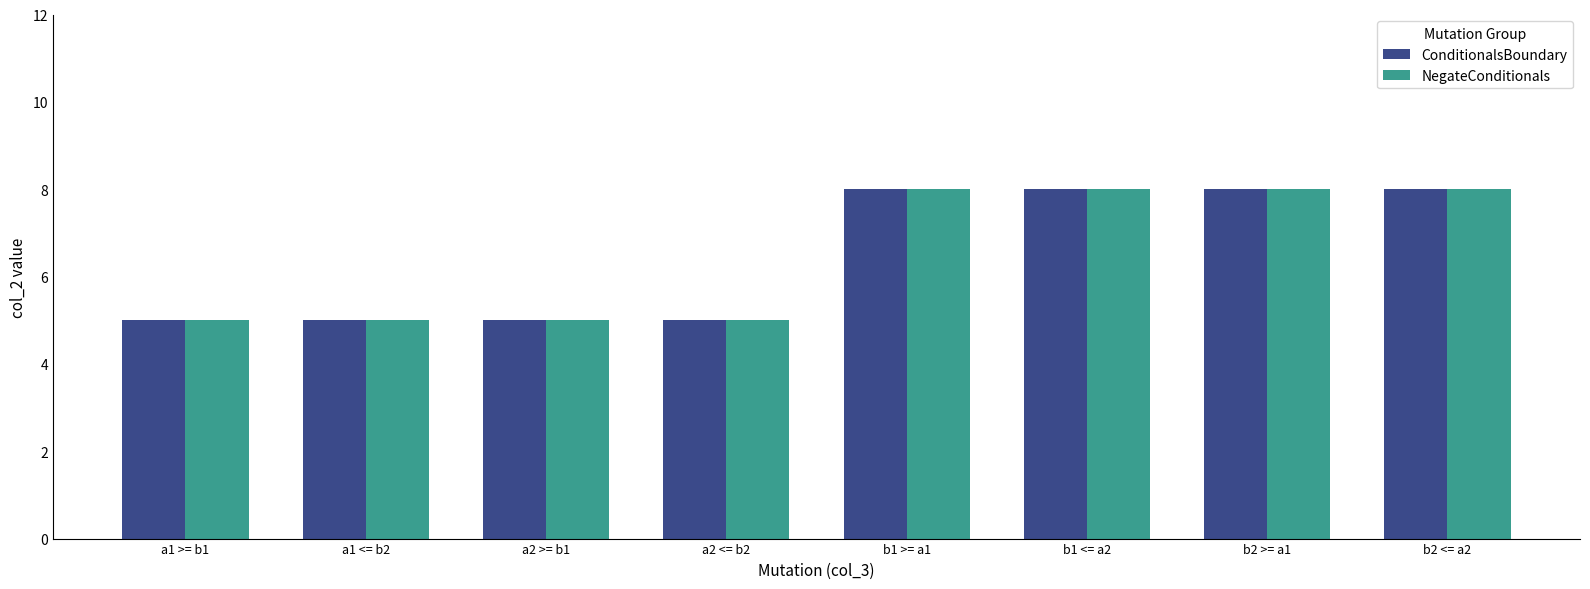

At how many categories does at least one series exceed 7?

4